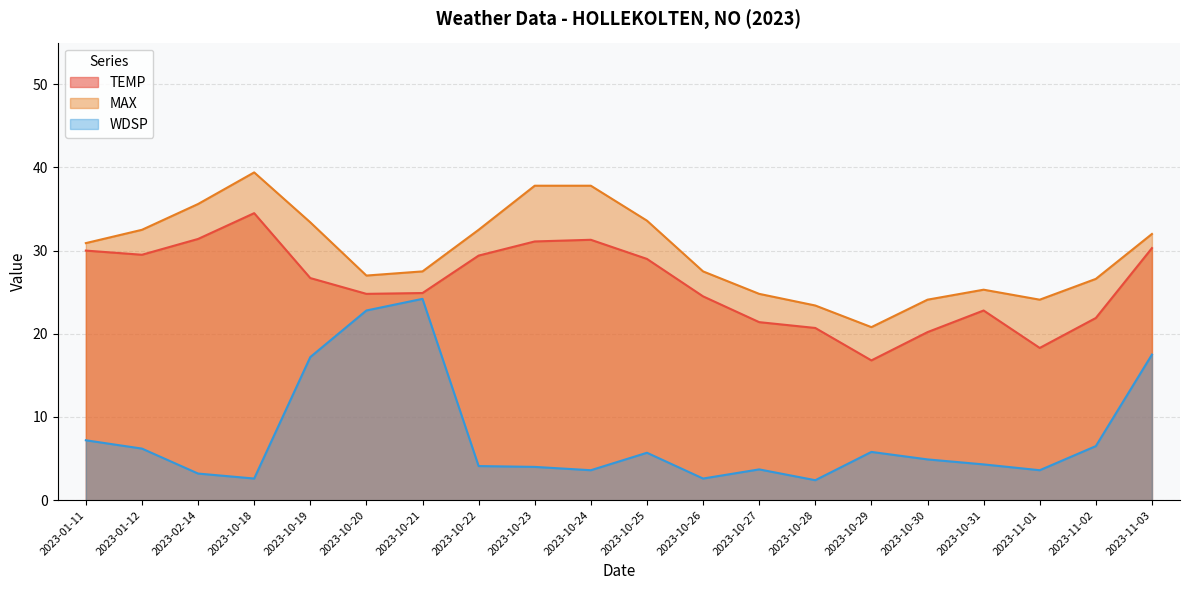

Reading left to right, what are all the values shown in this chart?

TEMP: 30.0	29.5	31.4	34.5	26.7	24.8	24.9	29.4	31.1	31.3	29.0	24.5	21.4	20.7	16.8	20.2	22.8	18.3	21.9	30.3
MAX: 30.9	32.5	35.6	39.4	33.4	27.0	27.5	32.5	37.8	37.8	33.6	27.5	24.8	23.4	20.8	24.1	25.3	24.1	26.6	32.0
WDSP: 7.2	6.2	3.2	2.6	17.2	22.8	24.2	4.1	4.0	3.6	5.7	2.6	3.7	2.4	5.8	4.9	4.3	3.6	6.5	17.5